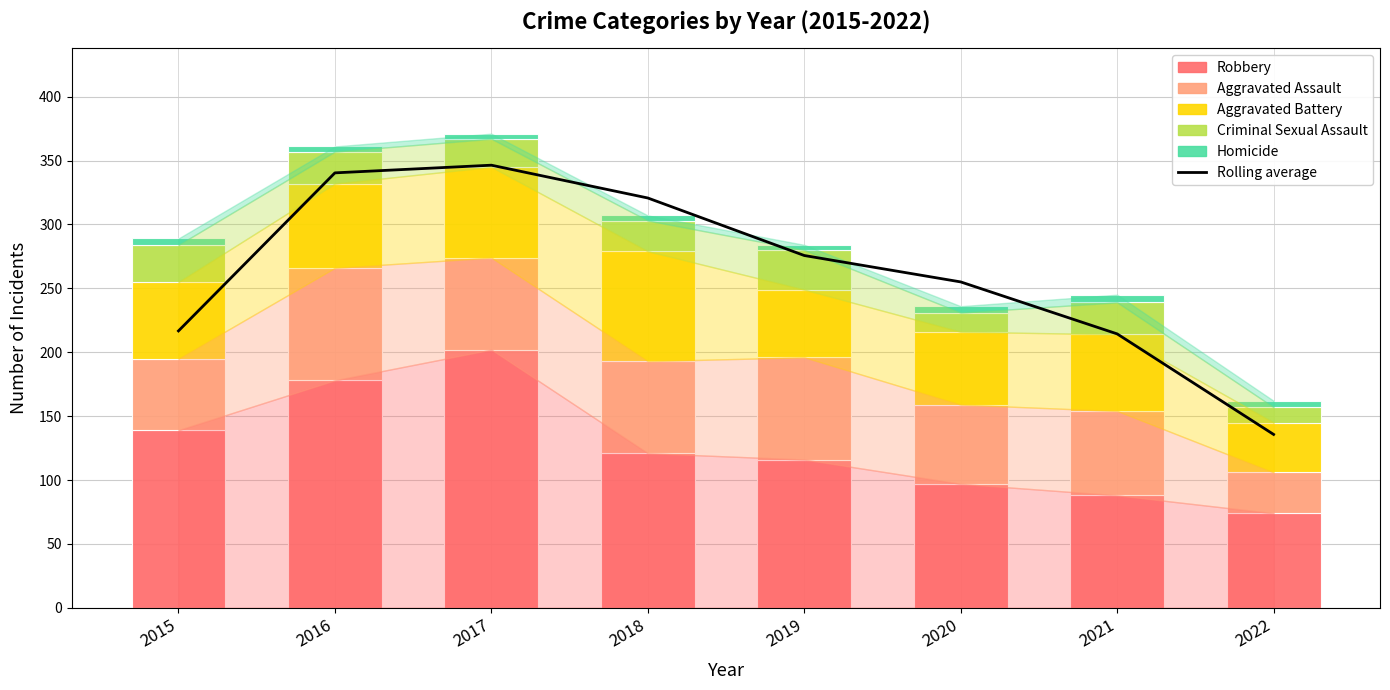

The value of Criminal Sexual Assault at 2017 is 22.0. True or false?

True